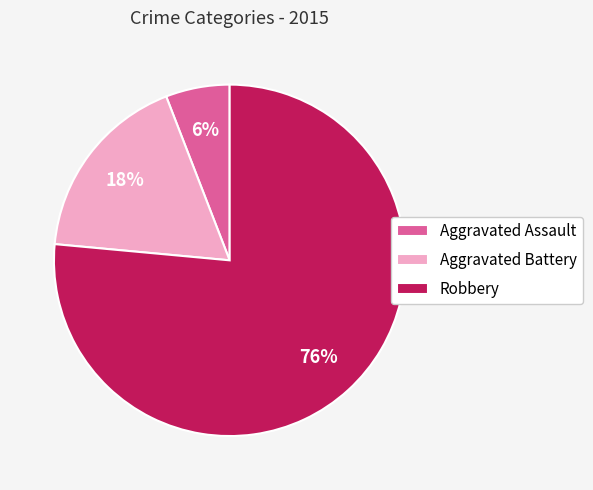

To the nearest percent, what is the difference between the Aggravated Assault and Aggravated Battery slice percentages?

12%